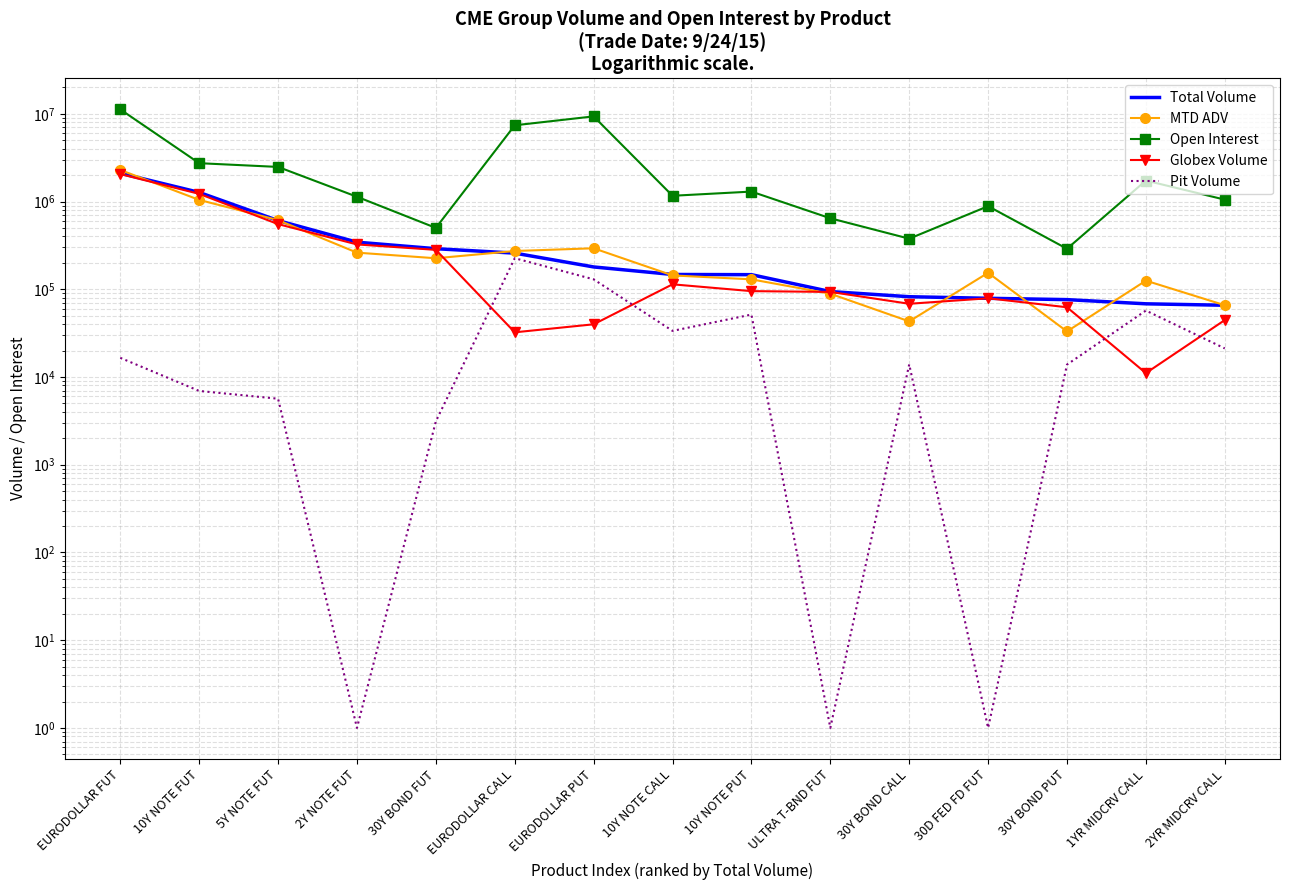

Between 30Y BOND CALL and 30Y BOND PUT, which series saw the biggest shift?

Open Interest